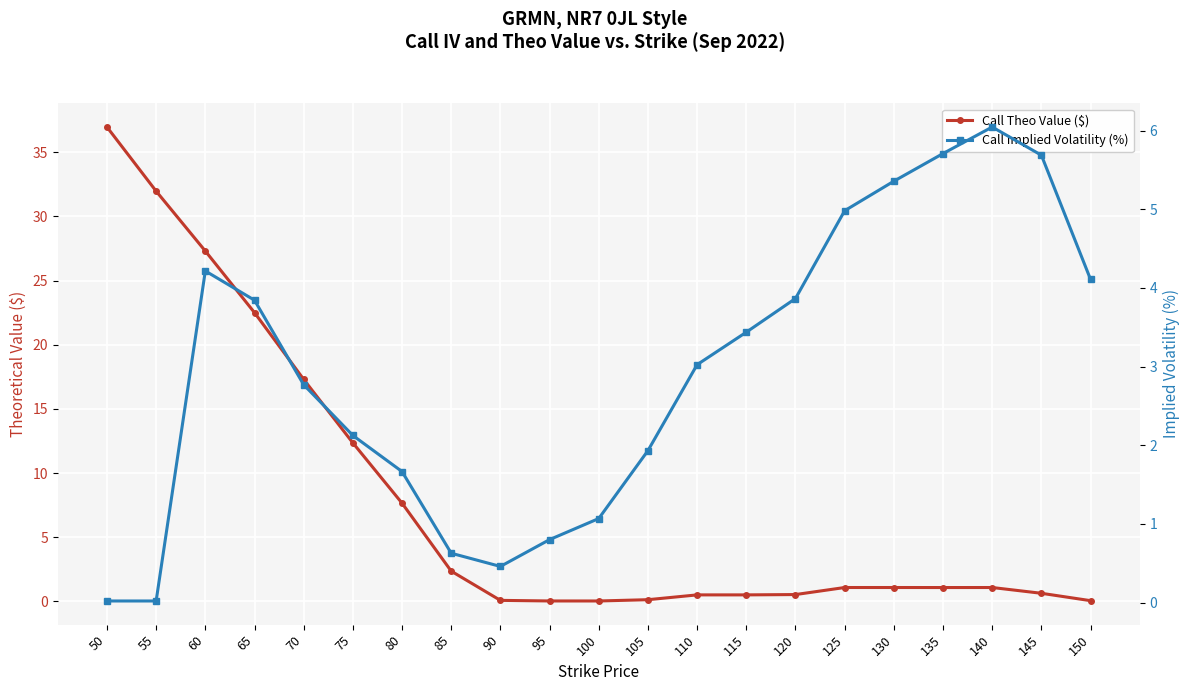

What is the average value of the Call Theo Value ($) series?

7.9